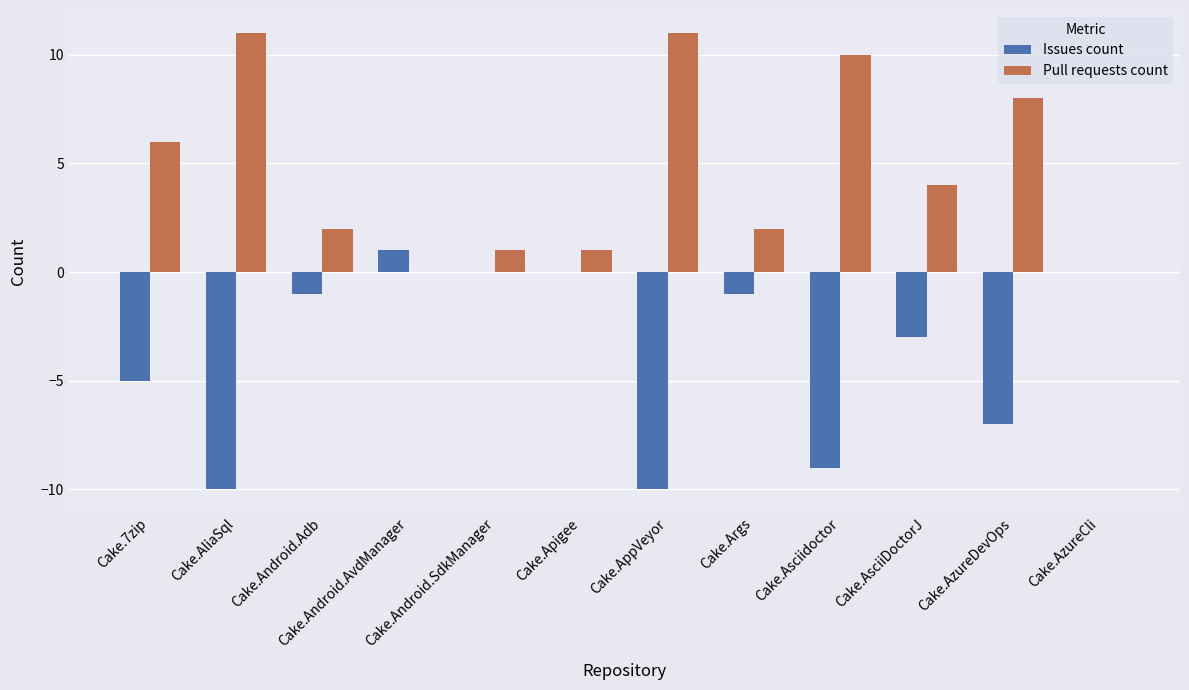

What is the highest value of the Pull requests count series?

11